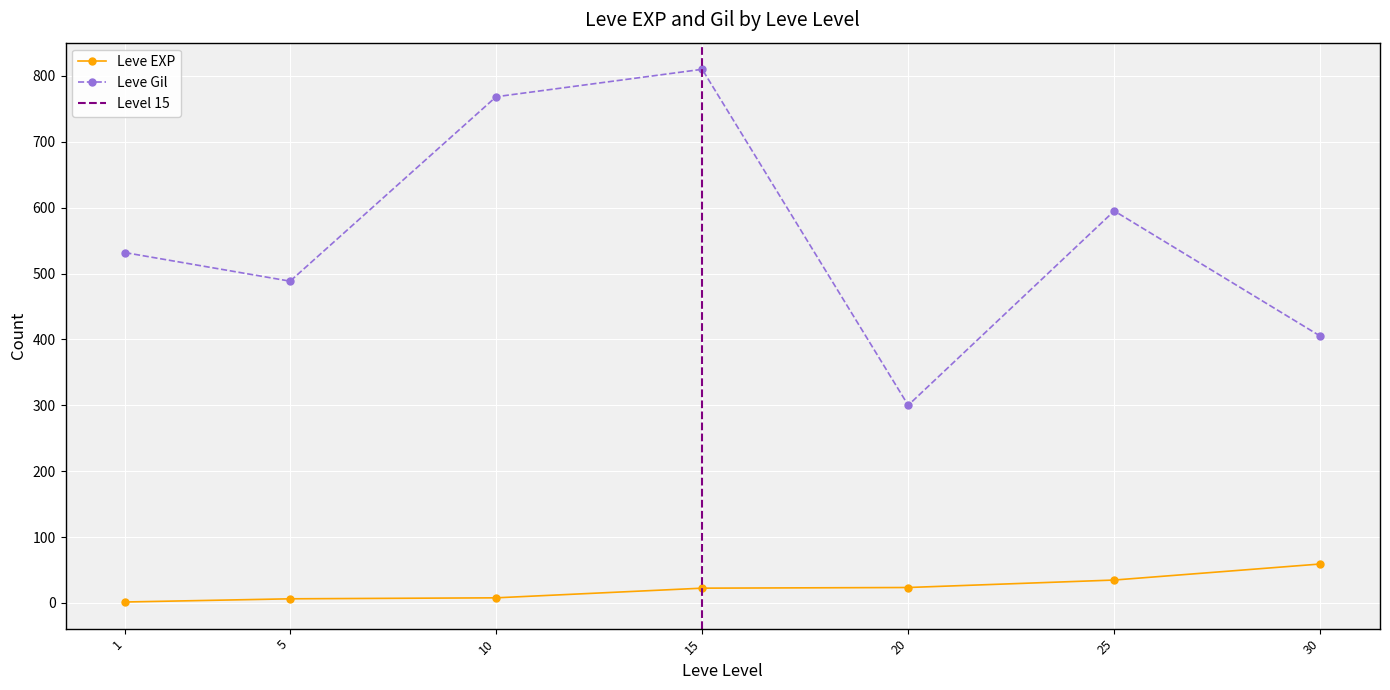

What are all the series names shown in the legend?

Leve EXP, Leve Gil